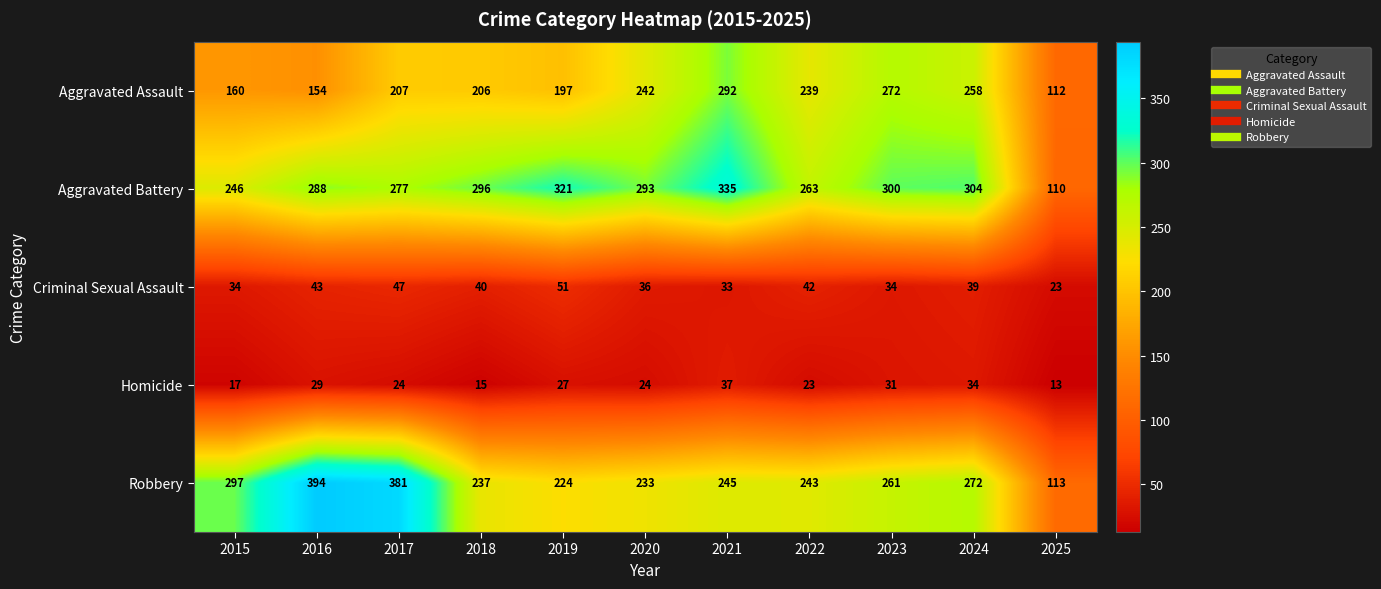

Which label corresponds to the smallest value in the chart?

2025